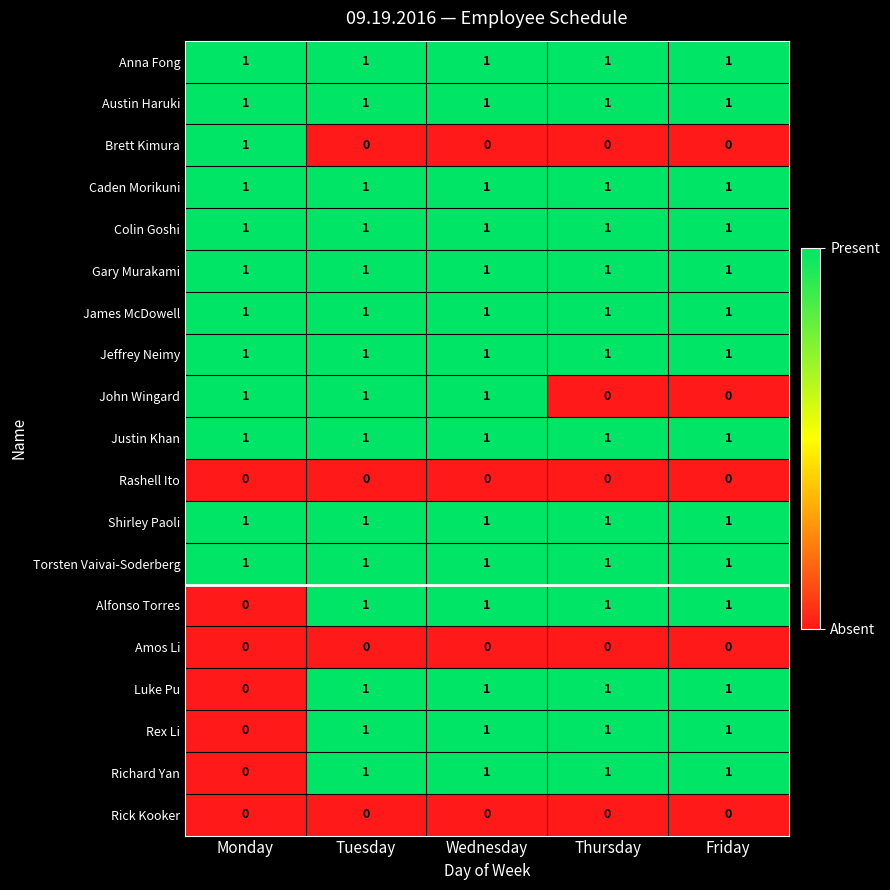

What is the total value across all series at Wednesday?

15